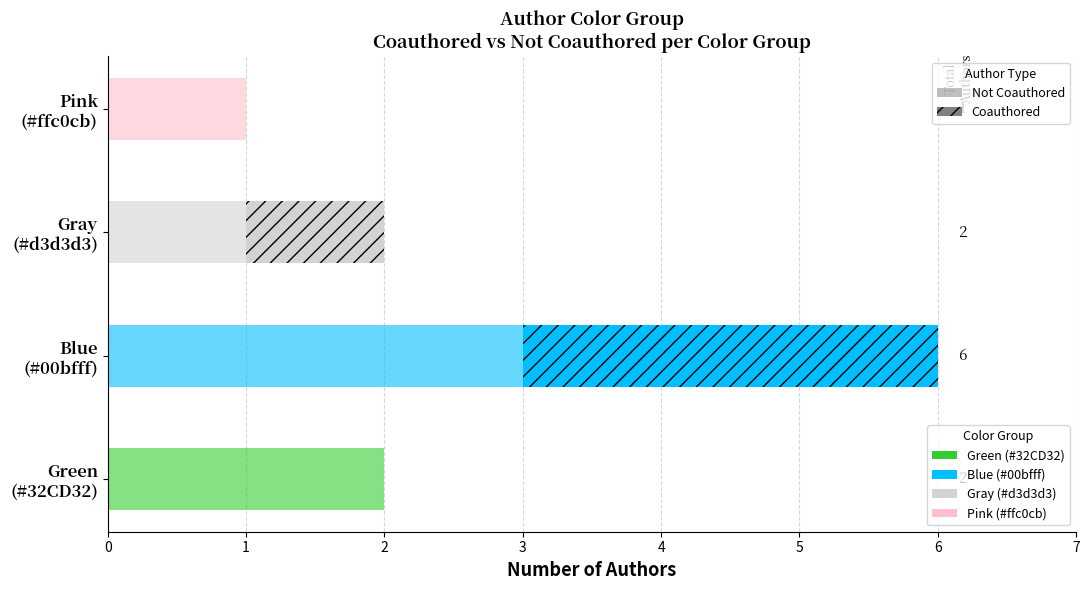

How many categories are shown in the chart?

4